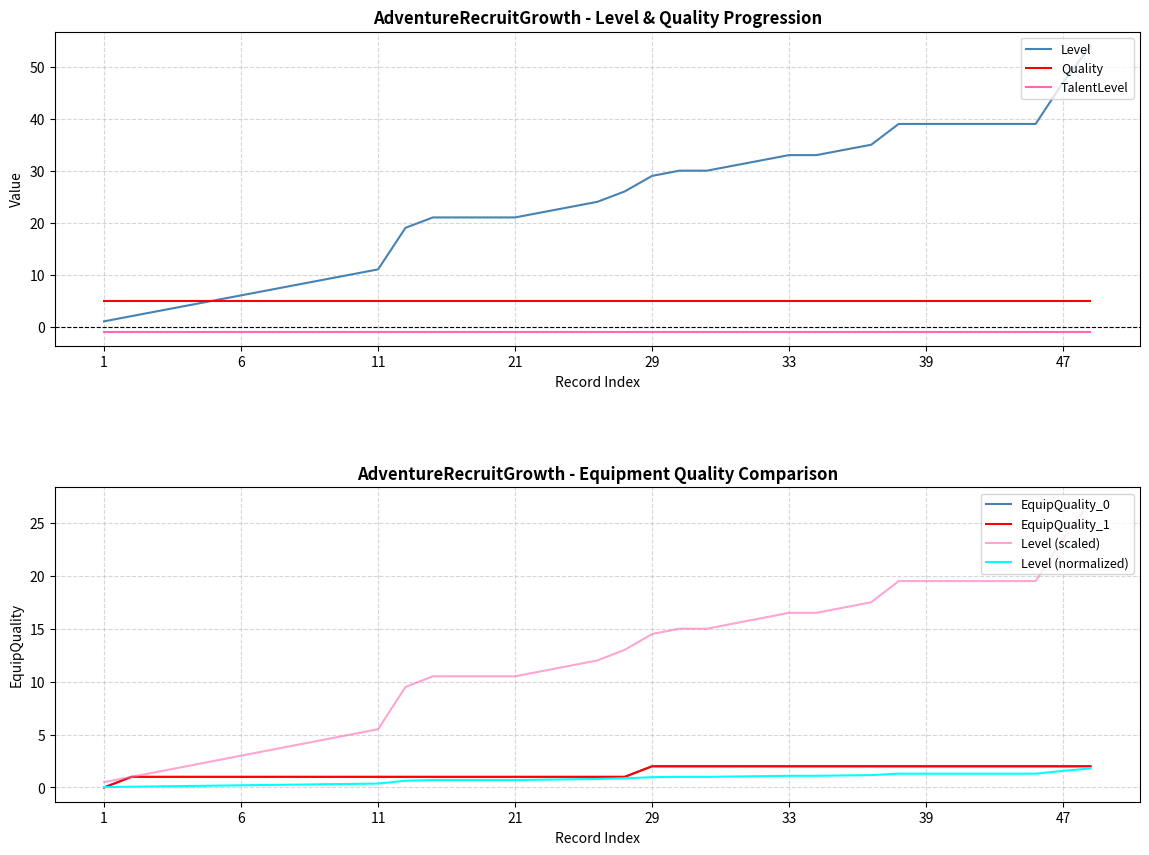

The value of Level at 21 is 21. True or false?

True